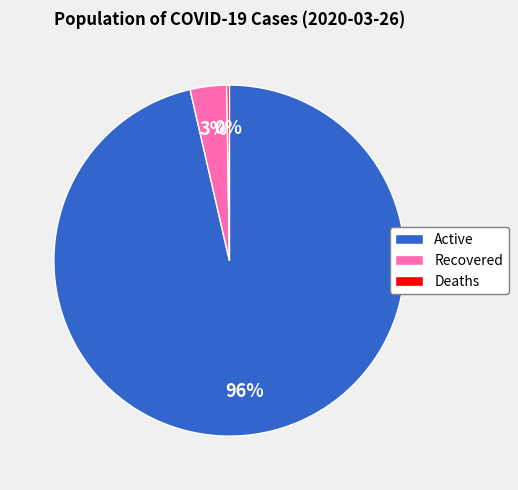

What is the largest slice in the pie chart?

Active